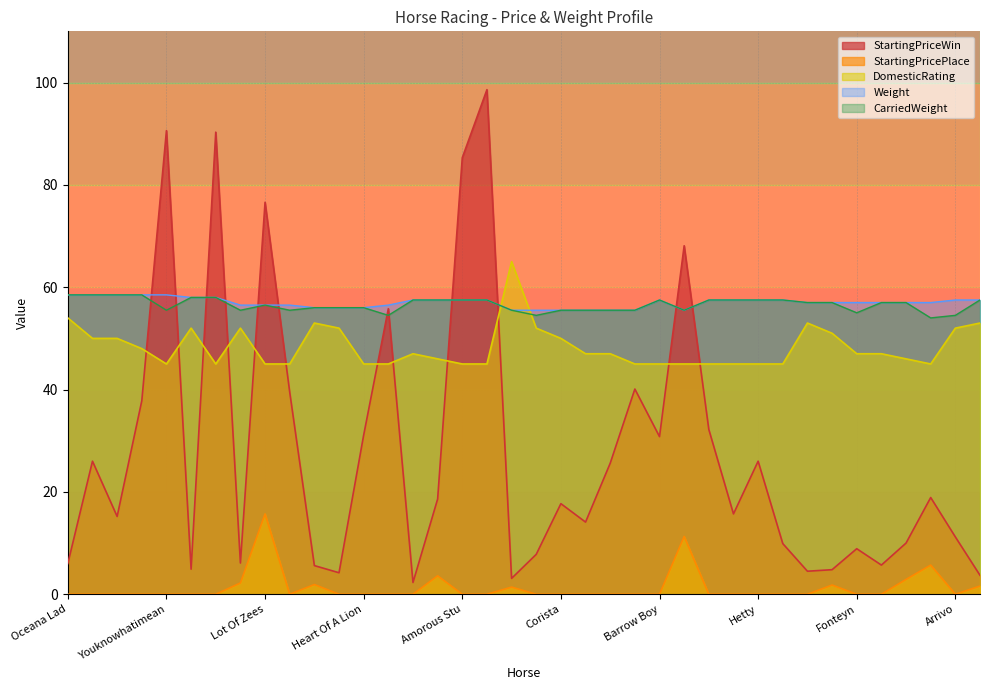

At which category does the chart reach its peak across all series?

Bitethedust